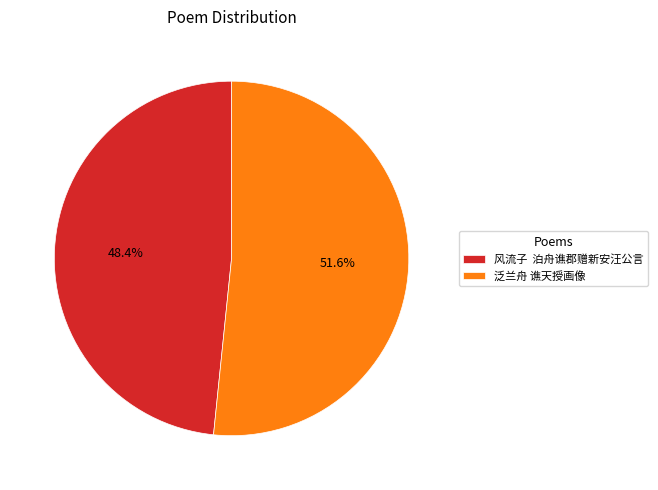

What is the largest slice in the pie chart?

泛兰舟 谯天授画像